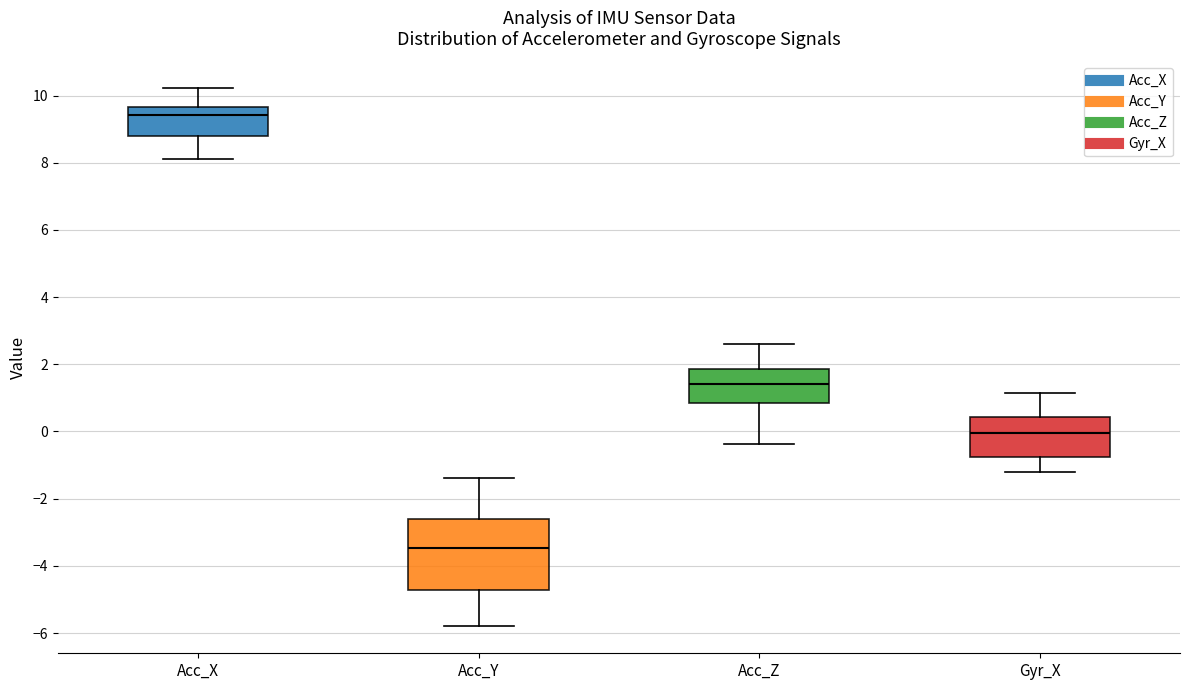

Reading left to right, read every box against the y-axis: the position of its median line, the range the box covers, and the ends of its whiskers. The values are not printed on the chart, so give them approximately, as read against the axis.

Acc_X: median 9.4, box 8.8 to 9.6, whiskers 8.0 to 10.2
Acc_Y: median -3.4, box -4.8 to -2.6, whiskers -5.8 to -1.4
Acc_Z: median 1.4, box 0.8 to 1.8, whiskers -0.4 to 2.6
Gyr_X: median 0.0, box -0.8 to 0.4, whiskers -1.2 to 1.2